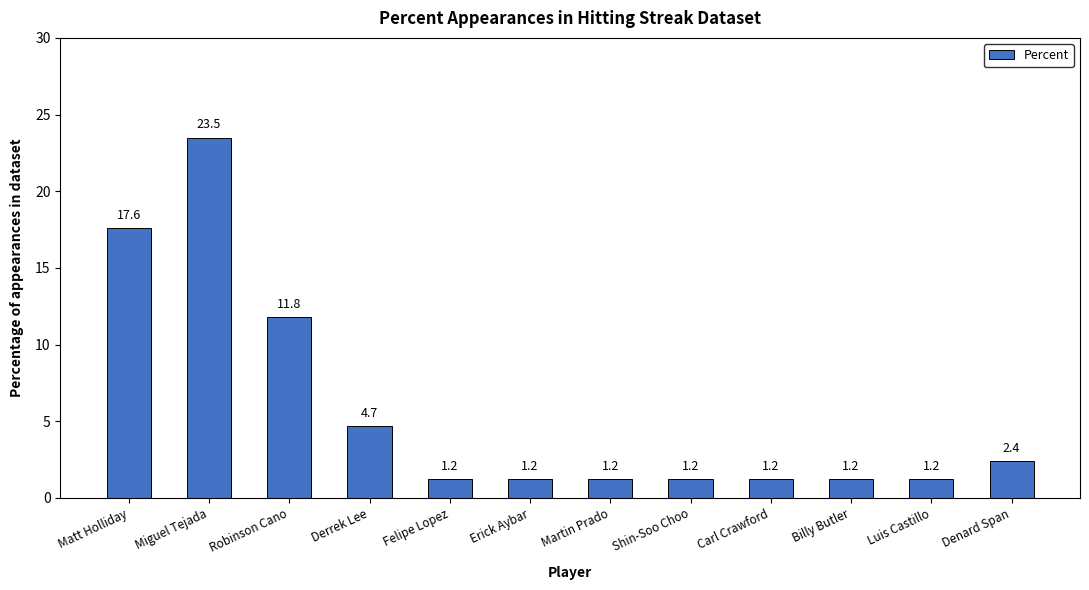

What is the approximate value at Miguel Tejada?

23.5